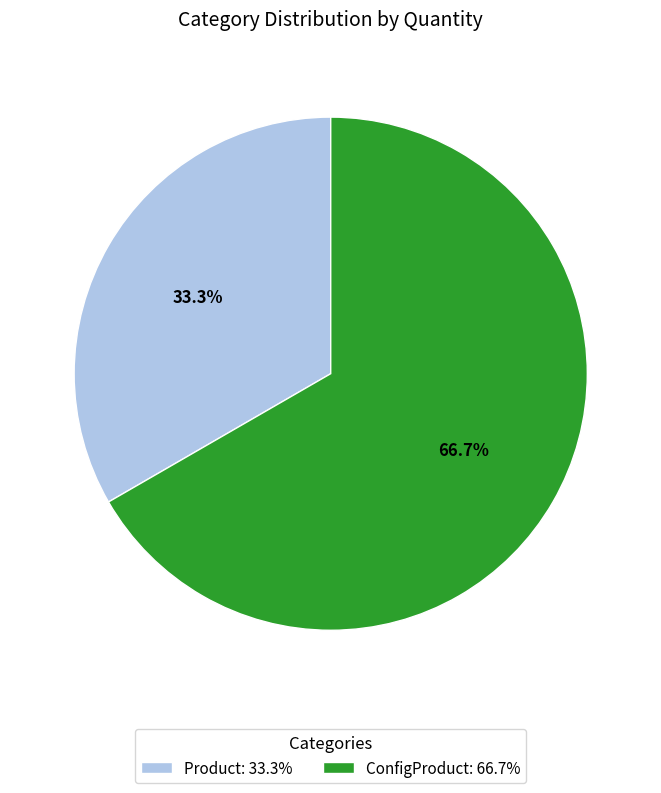

To the nearest percent, what percentage of the pie is ConfigProduct?

67%